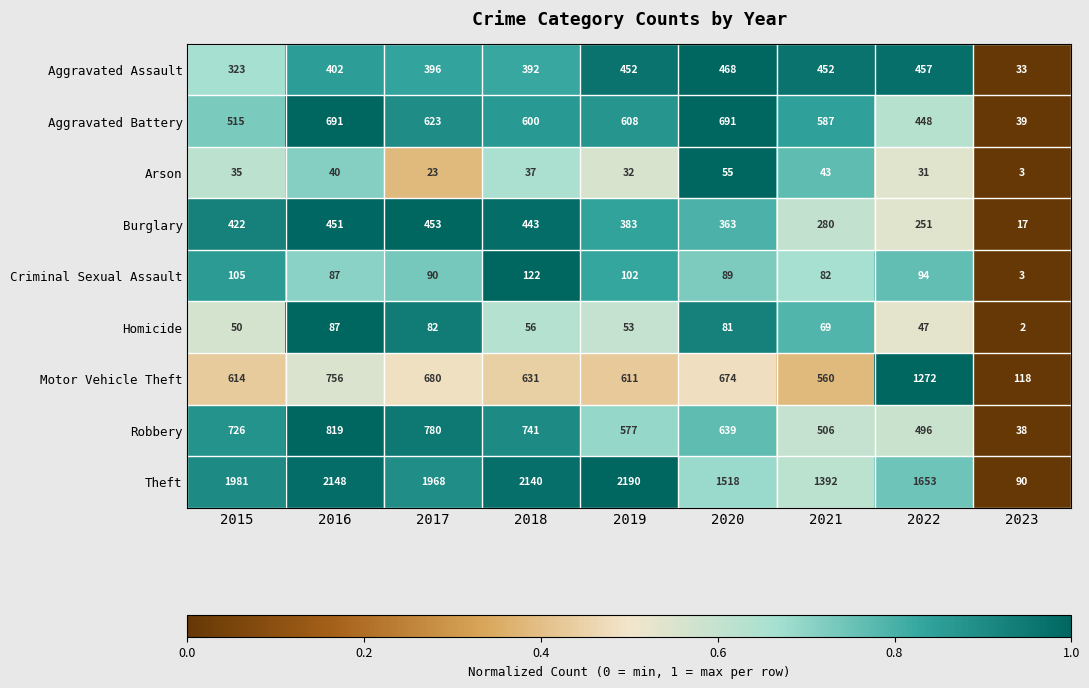

What is the total value across all series at 2016?

5481